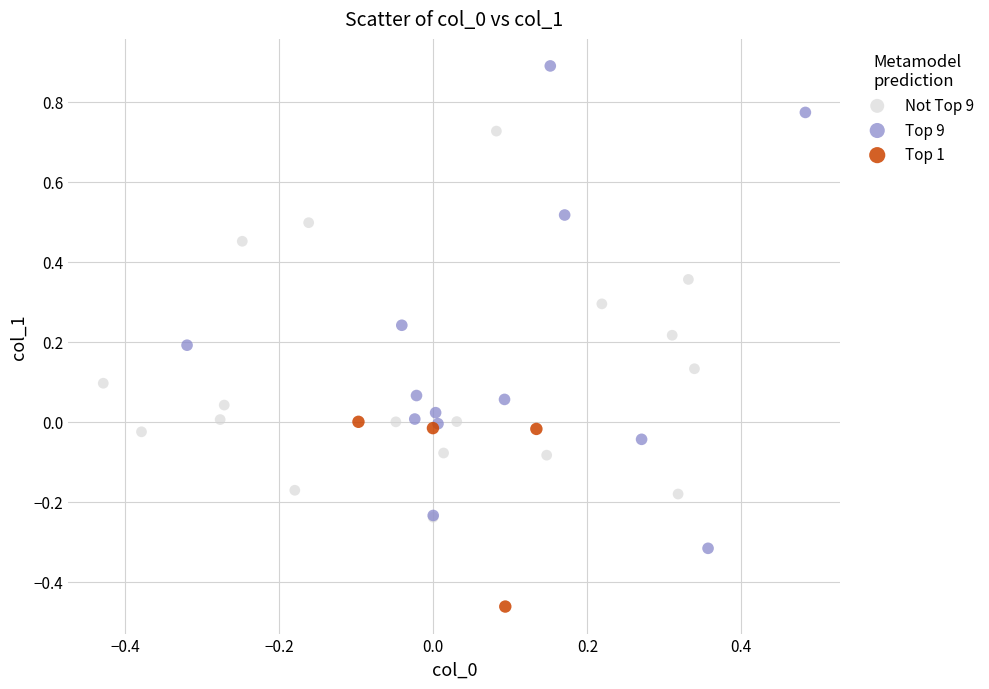

Which series contains the highest Y value?

Top 9